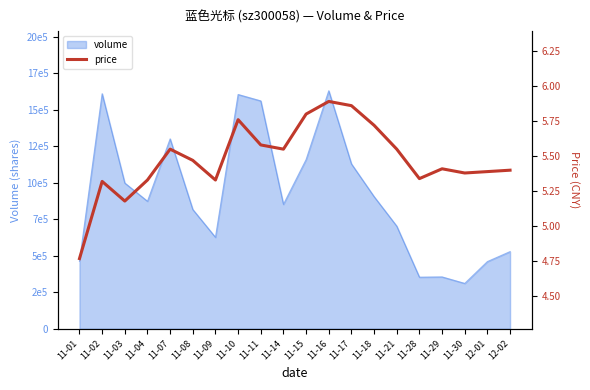

What is the value of the 3rd point from the left?

5.2